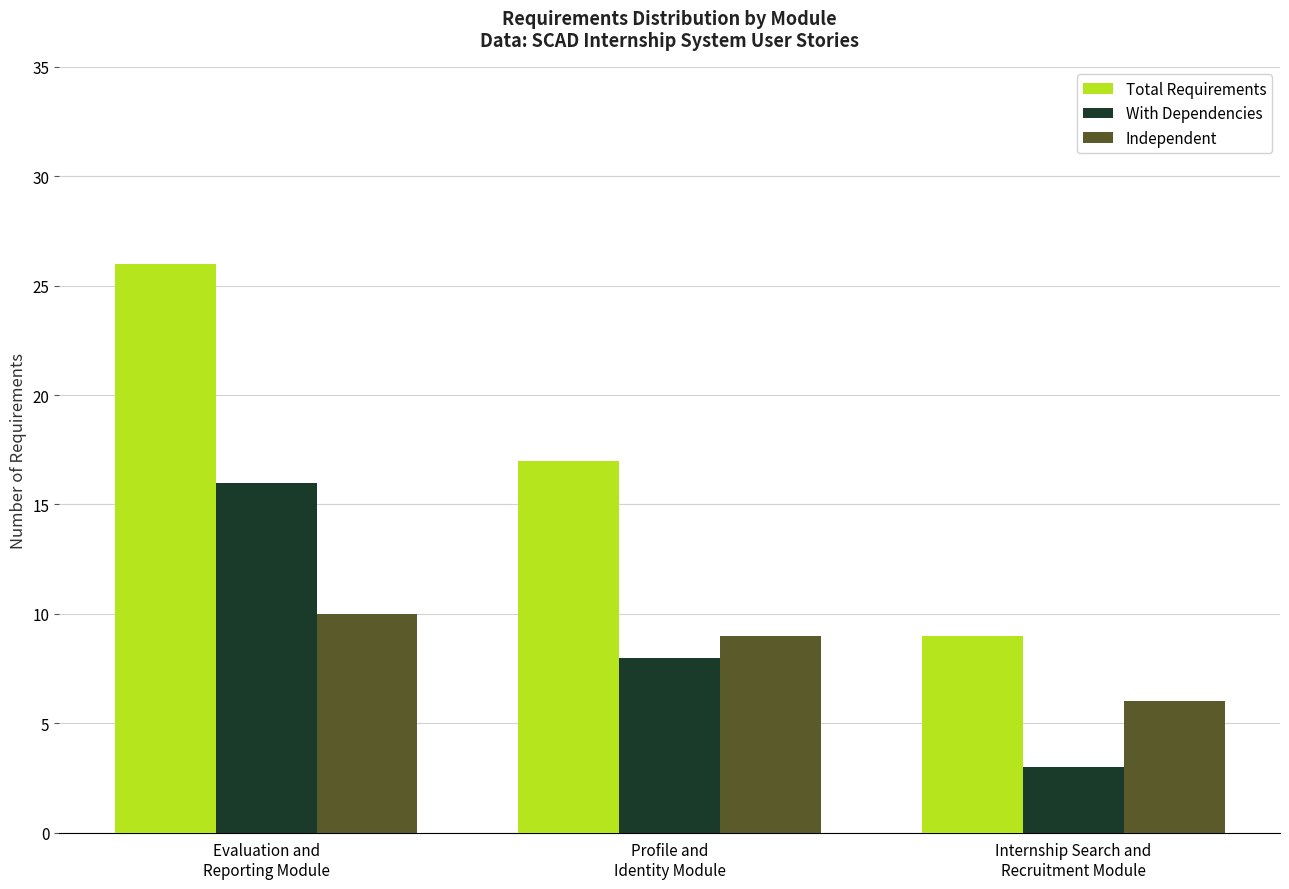

What is the label of the 2nd bar from the left?

Profile and
Identity Module